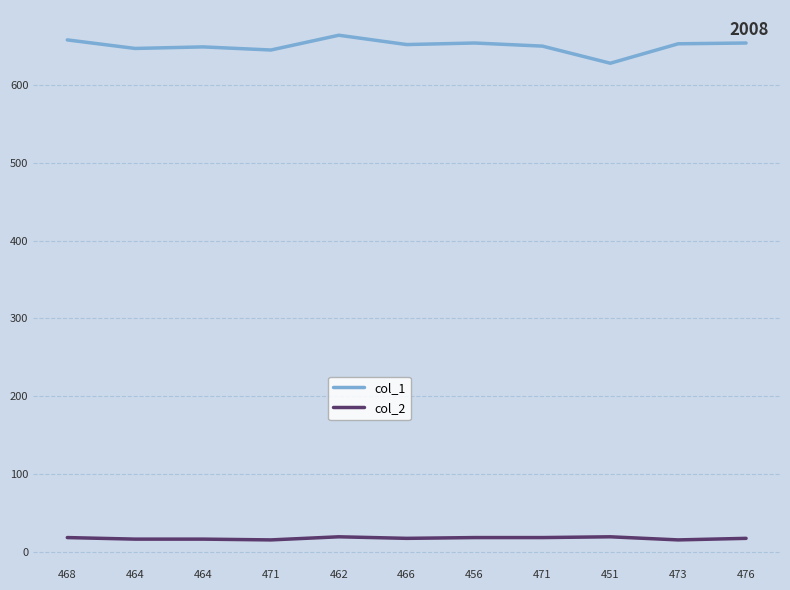

How many lines are shown in the chart?

2